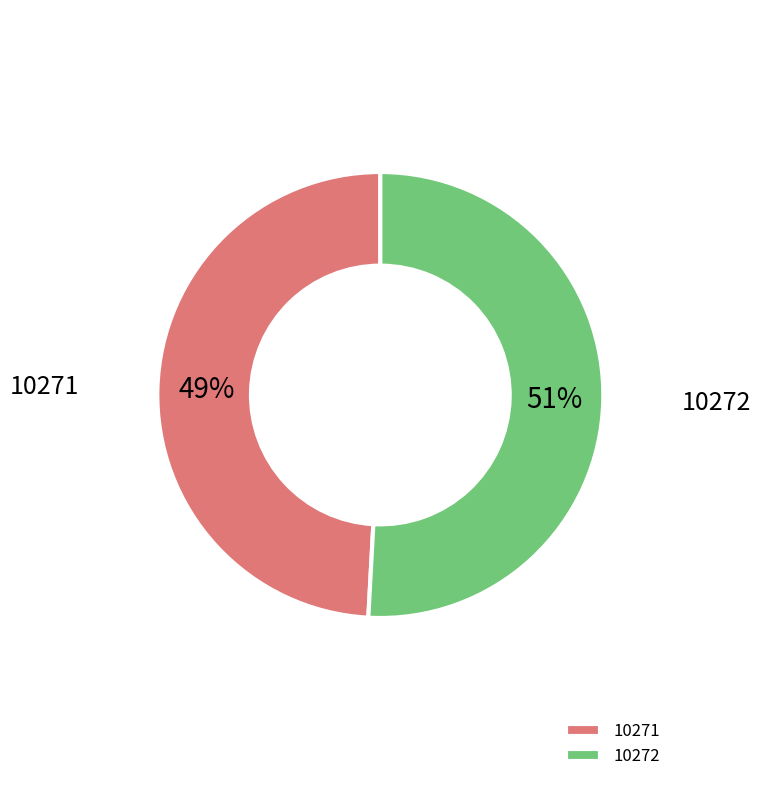

The 10271 slice represents 59% of the pie. True or false?

False